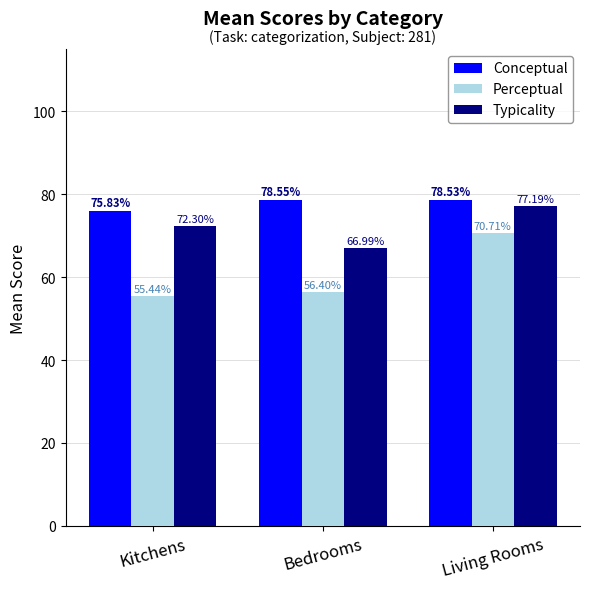

Rank the series by their maximum value, from highest to lowest.

Conceptual, Typicality, Perceptual